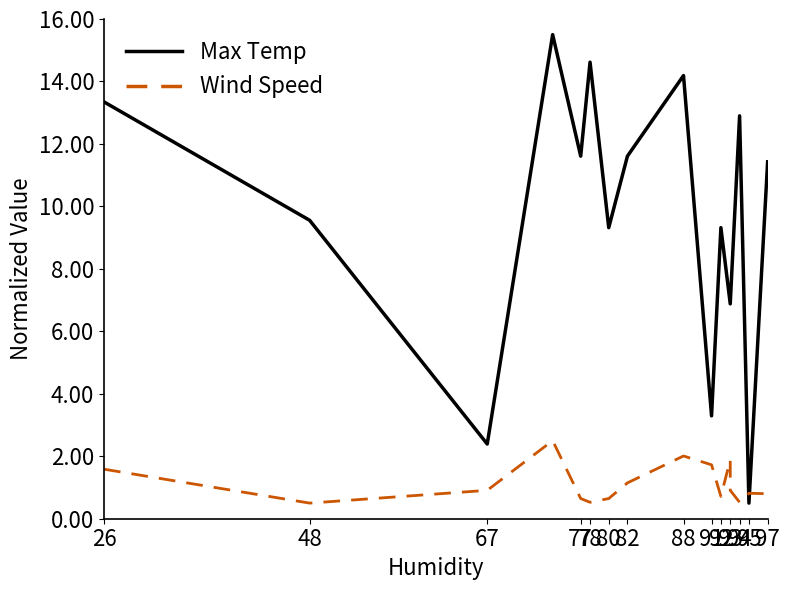

Which series has the largest total across all categories?

Max Temp